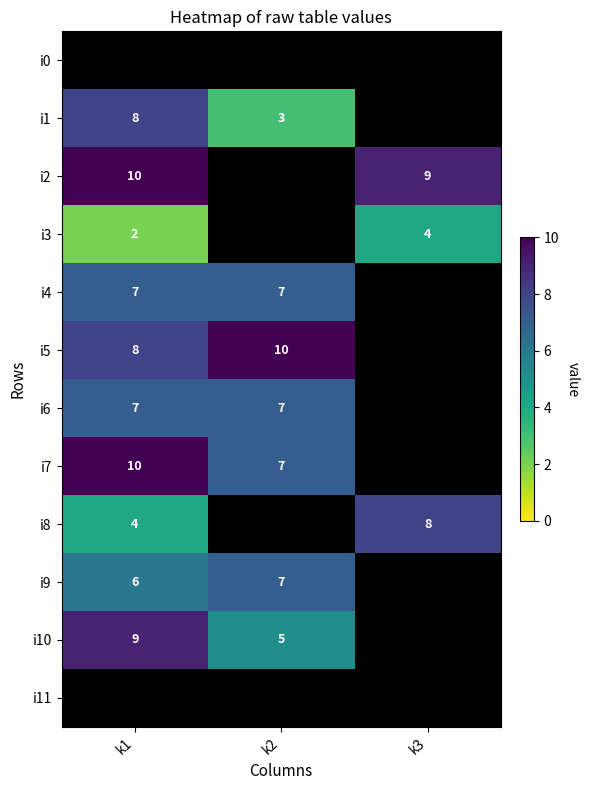

Is it true that i6 equals 10 at k1?

False